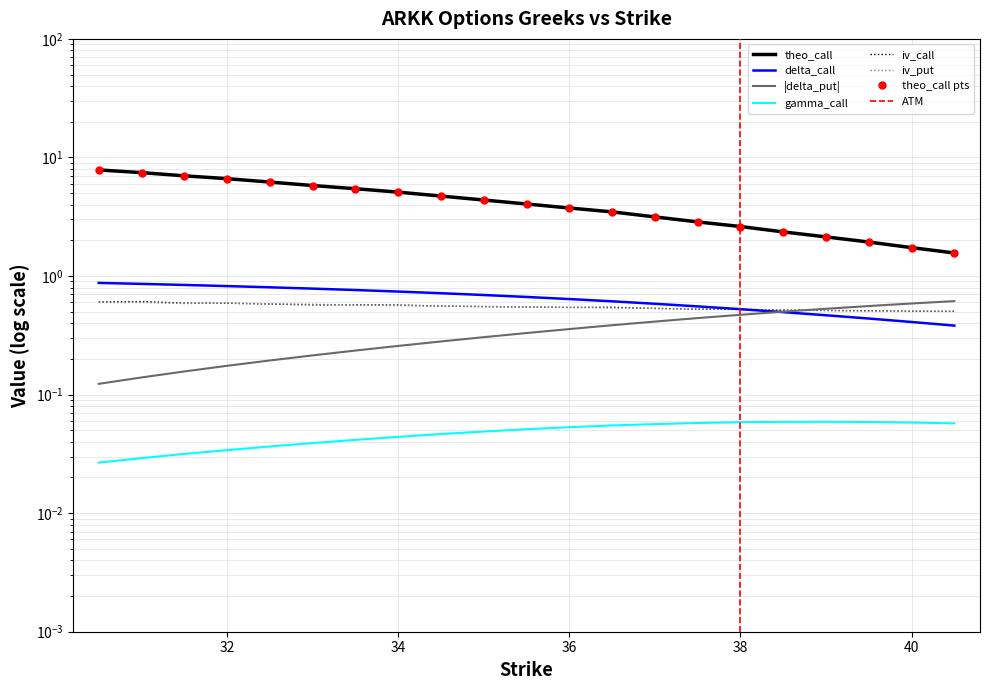

Reading left to right, what are all the values shown in this chart?

iv_call: 0.6	0.6	0.6	0.6	0.6	0.6	0.6	0.6	0.6	0.6	0.5	0.5	0.5	0.5	0.5	0.5	0.5	0.5	0.5	0.5	0.5
iv_put: 0.6	0.6	0.6	0.6	0.6	0.6	0.6	0.6	0.6	0.6	0.5	0.5	0.5	0.5	0.5	0.5	0.5	0.5	0.5	0.5	0.5
delta_call: 0.9	0.9	0.8	0.8	0.8	0.8	0.8	0.7	0.7	0.7	0.7	0.6	0.6	0.6	0.6	0.5	0.5	0.5	0.4	0.4	0.4
delta_put: 0.1	0.1	0.2	0.2	0.2	0.2	0.2	0.3	0.3	0.3	0.3	0.4	0.4	0.4	0.4	0.5	0.5	0.5	0.6	0.6	0.6
gamma_call: 0.0	0.0	0.0	0.0	0.0	0.0	0.0	0.0	0.0	0.0	0.1	0.1	0.1	0.1	0.1	0.1	0.1	0.1	0.1	0.1	0.1
theo_call: 7.8	7.4	7.0	6.6	6.2	5.8	5.4	5.1	4.7	4.4	4.0	3.7	3.5	3.2	2.9	2.6	2.4	2.1	1.9	1.7	1.6